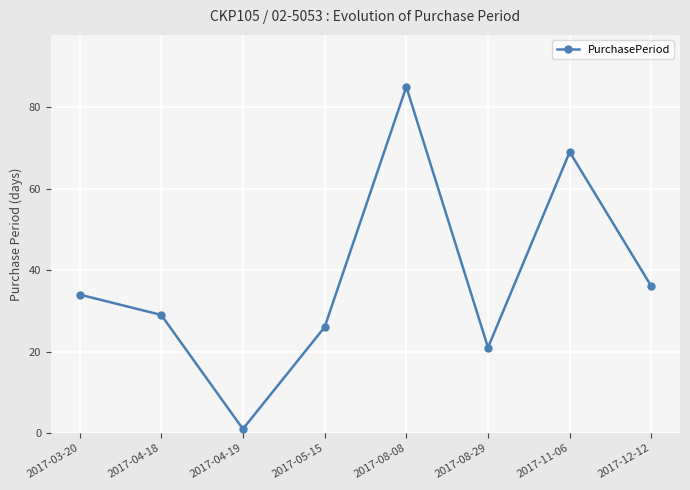

What is the value of the 6th point from the left?

21